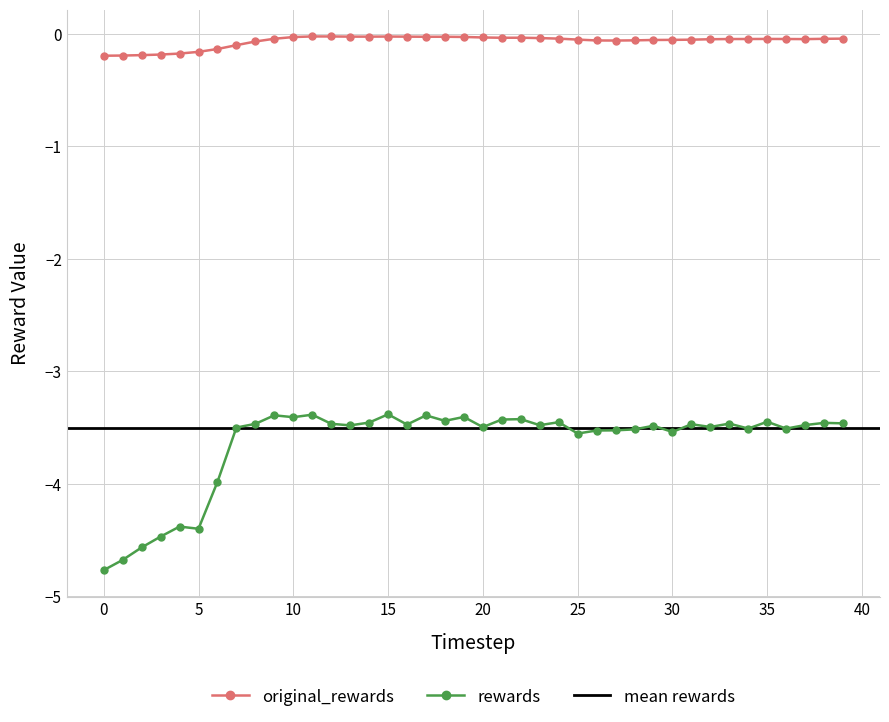

Read the rewards value at 23.

-3.5